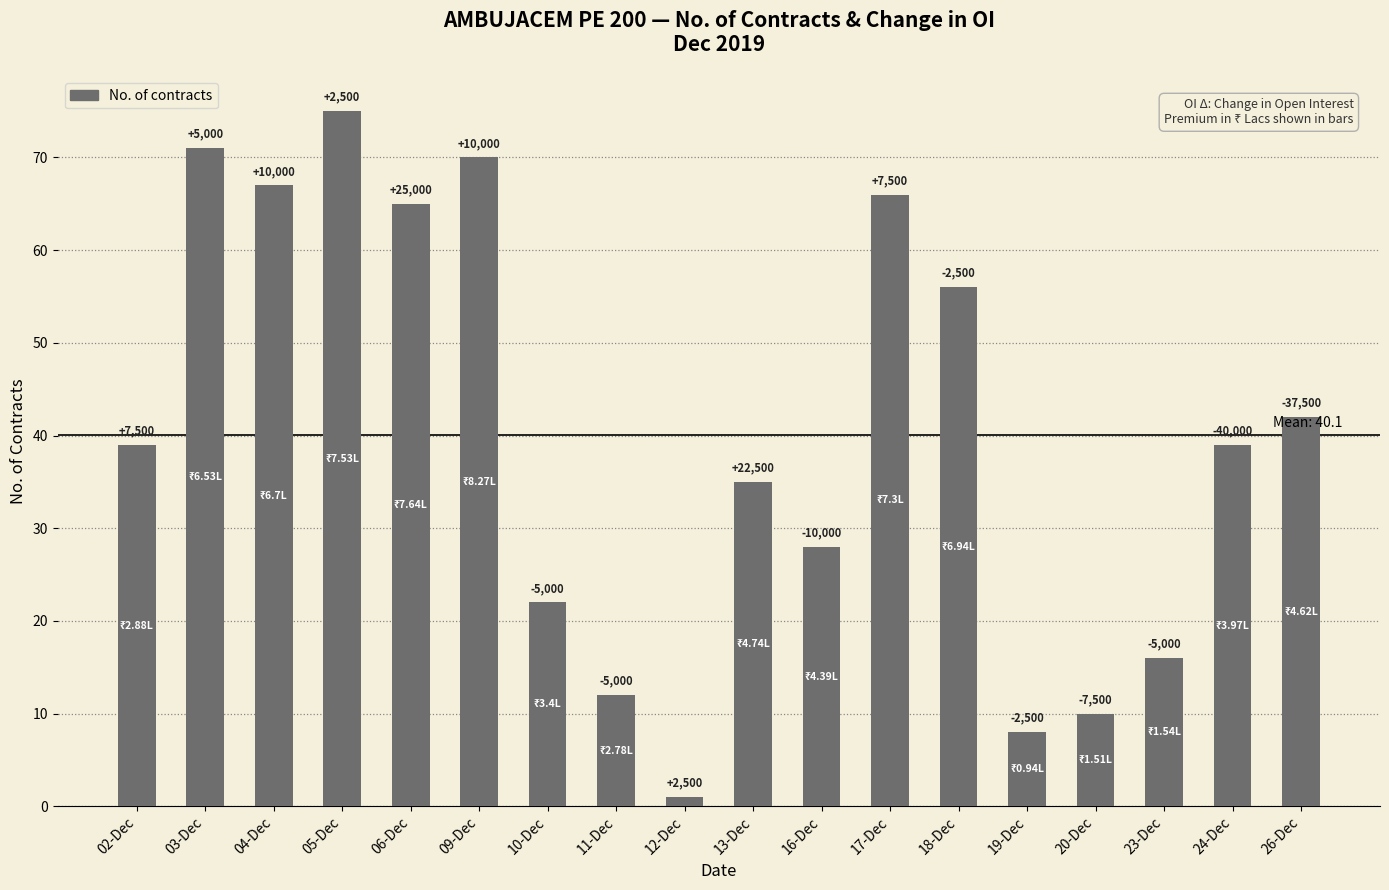

What is the label of the 8th bar from the left?

11-Dec